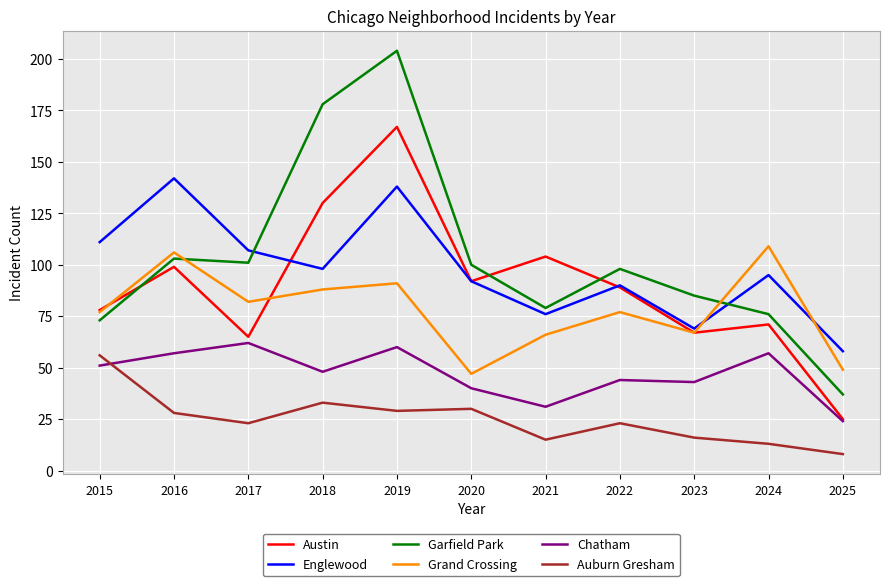

At which category does Englewood reach its first local peak?

2016